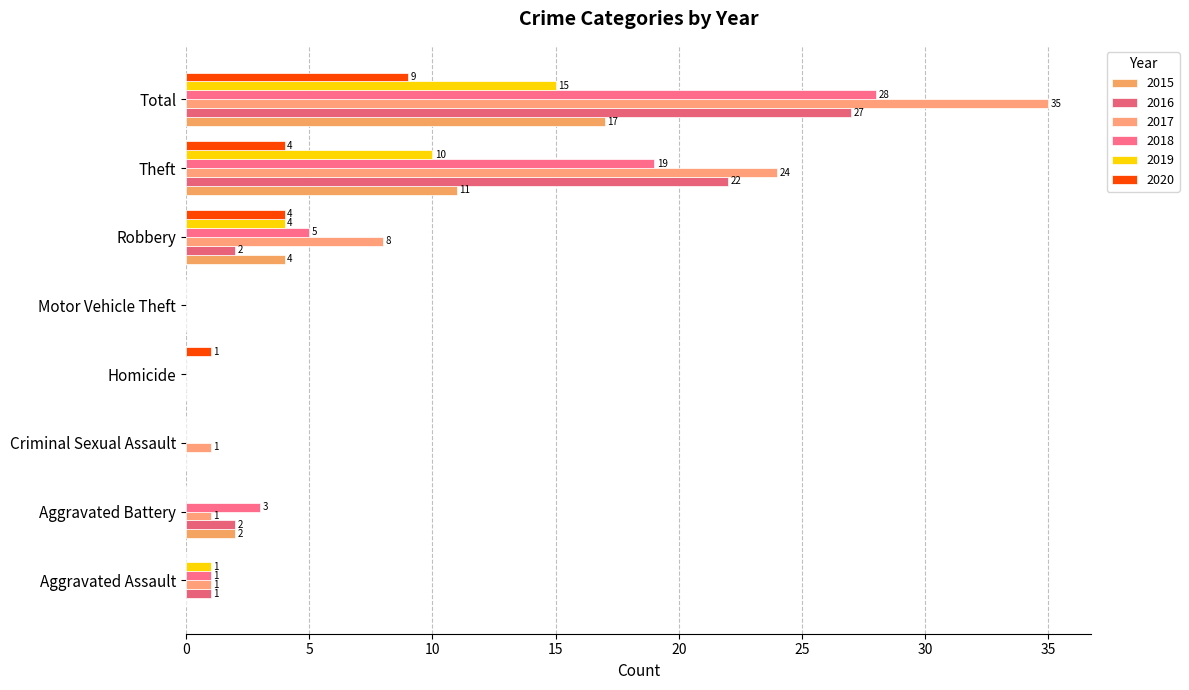

Is it true that 2016 equals 0 at Homicide?

True